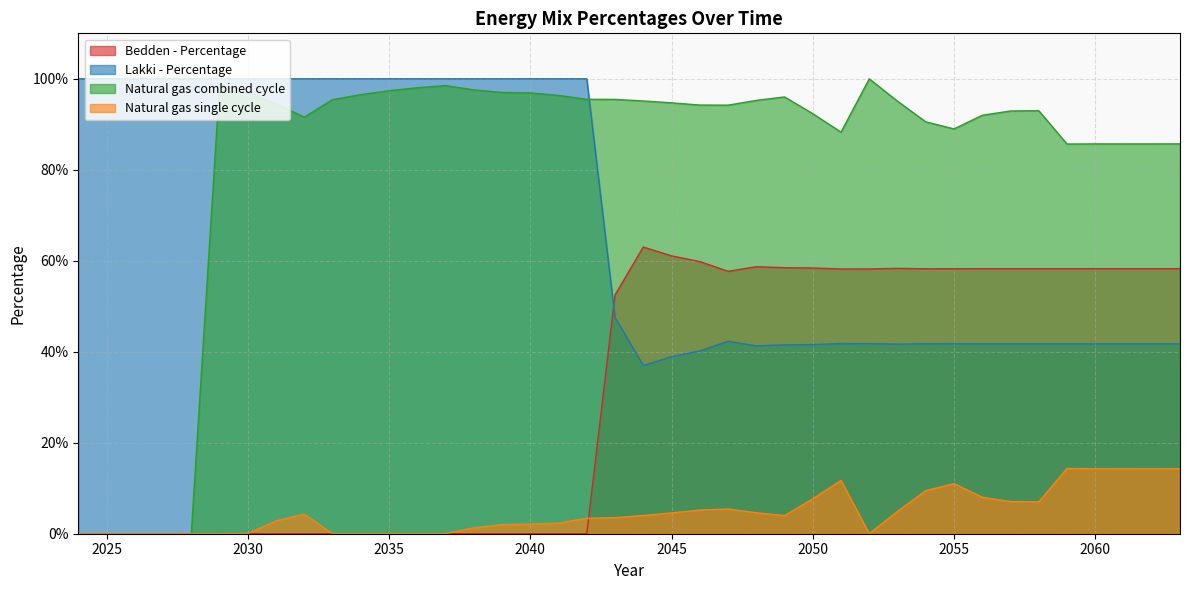

Is it true that Bedden - Percentage equals 0.6 at 2060?

True